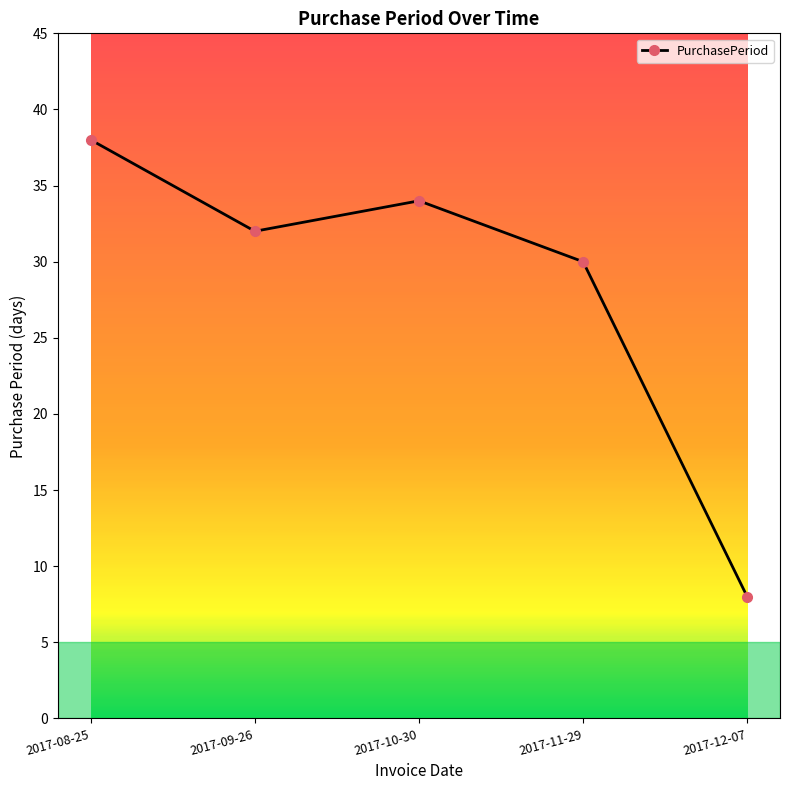

Rank the categories by value from highest to lowest.

2017-08-25, 2017-10-30, 2017-09-26, 2017-11-29, 2017-12-07